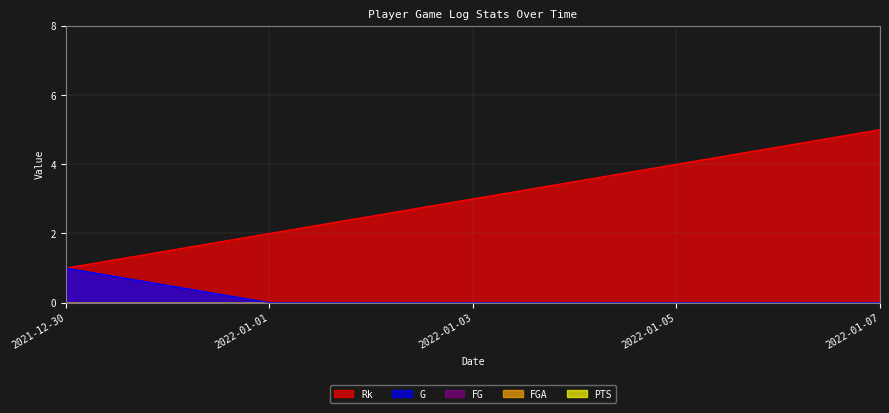

How many lines are shown in the chart?

5